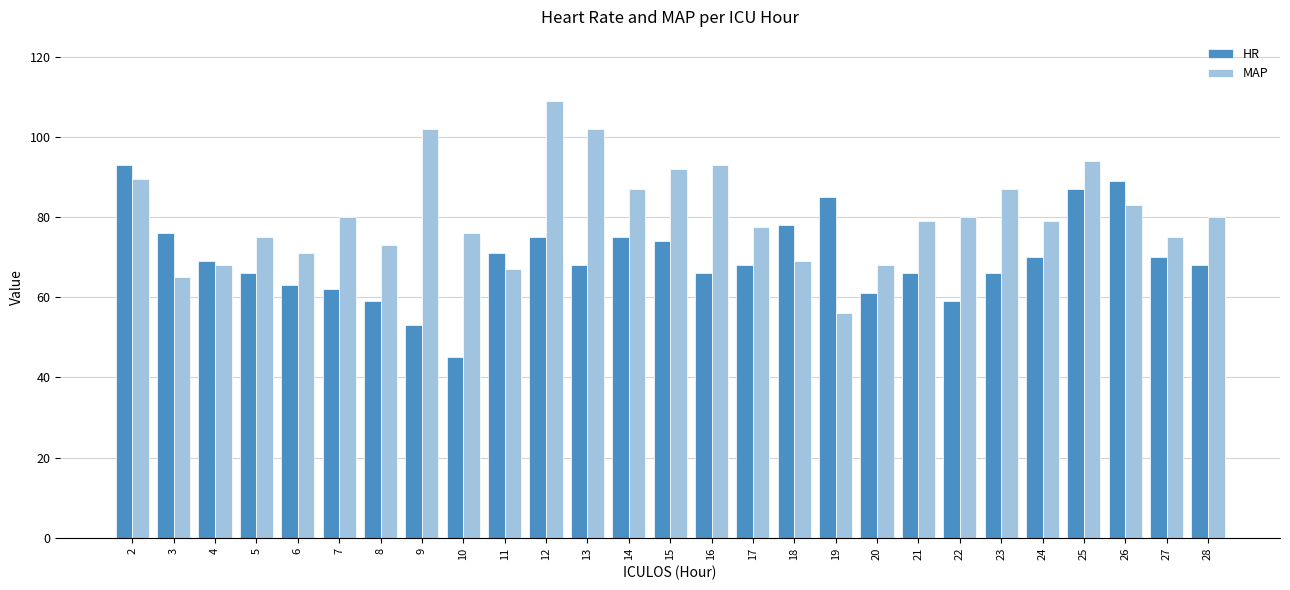

List the series in order of their overall mean, highest first.

MAP, HR